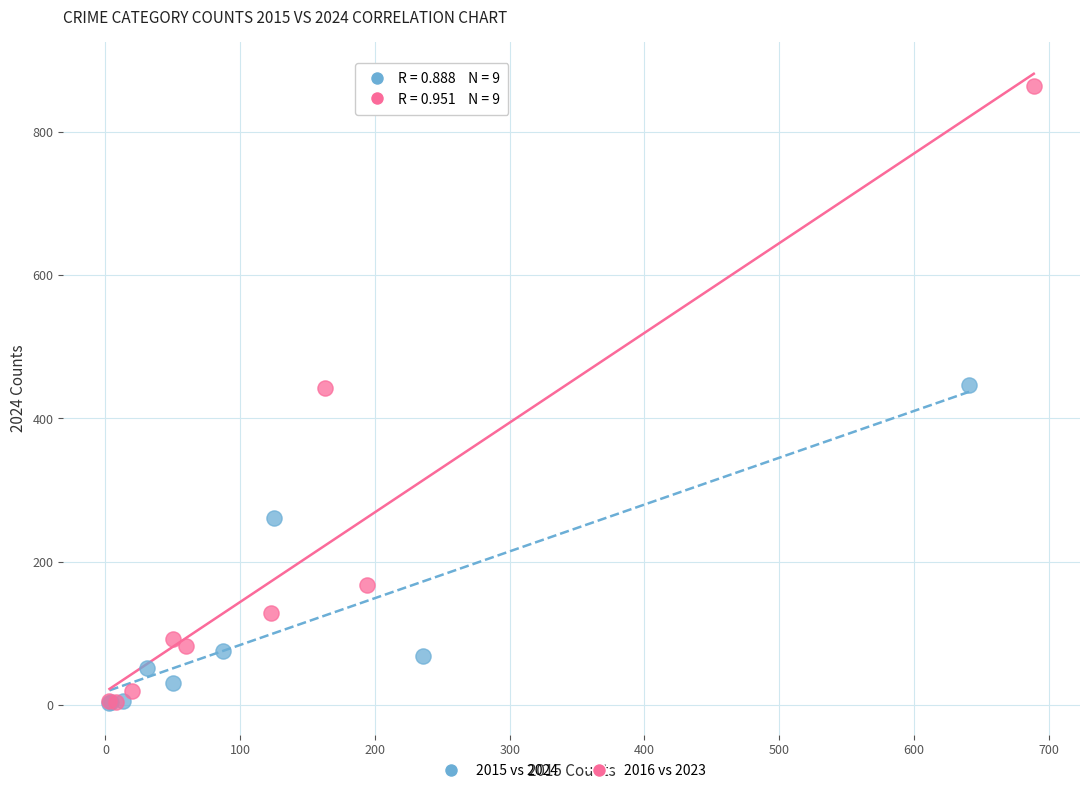

Which series has the widest spread of Y values?

2016 vs 2023